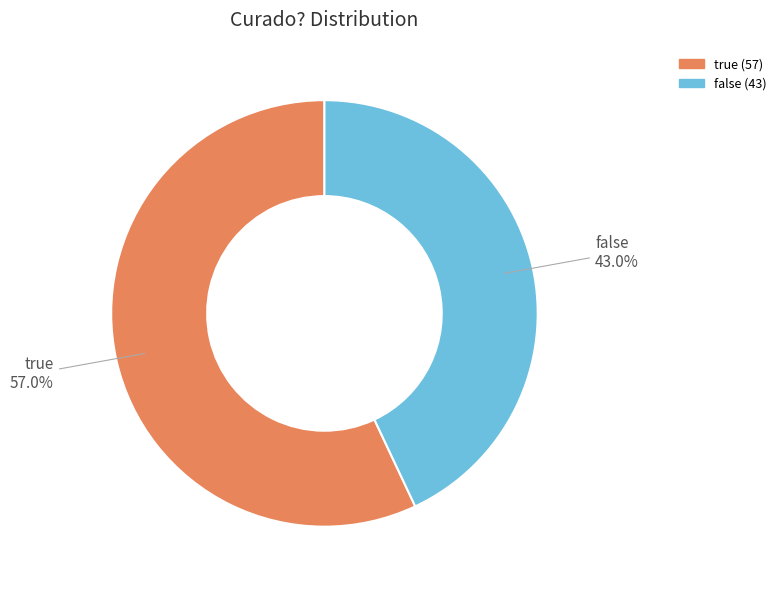

What percentage is the false slice, to the nearest percent?

43%